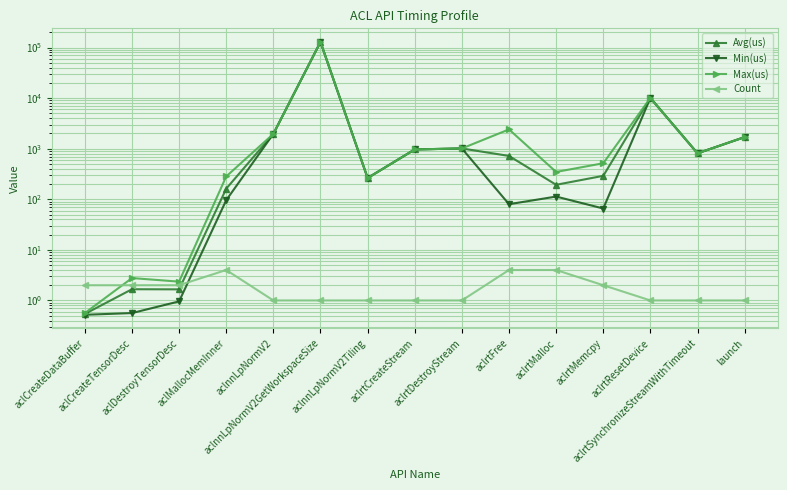

Where does the Avg(us) series first go above 719?

aclnnLpNormV2